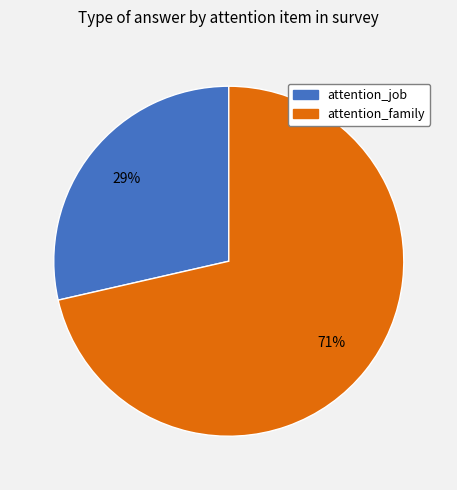

Which category has the smallest portion of the pie?

attention_job